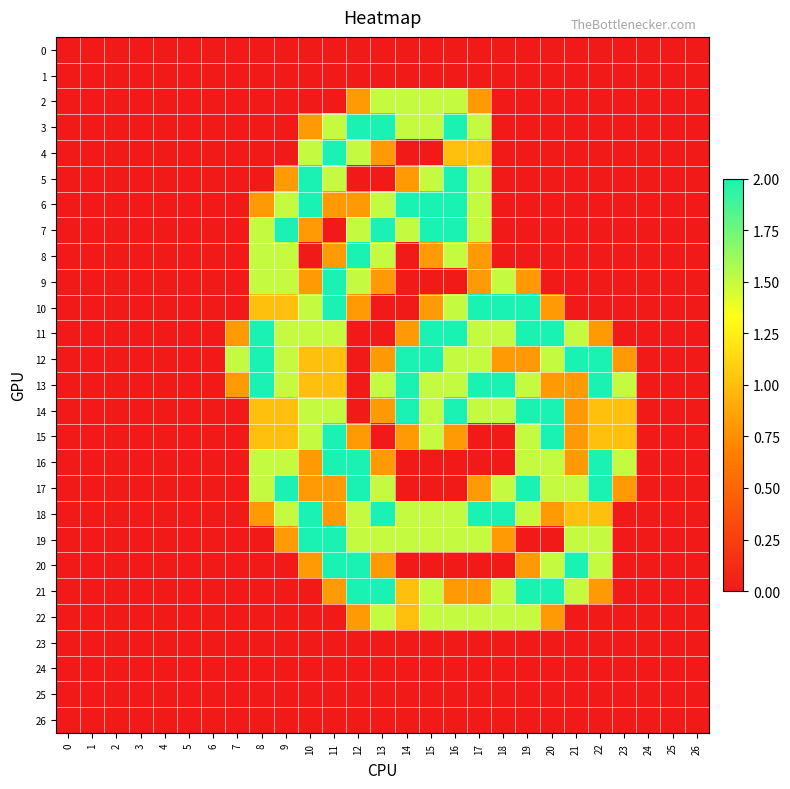

At how many categories does at least one series exceed 1?

17